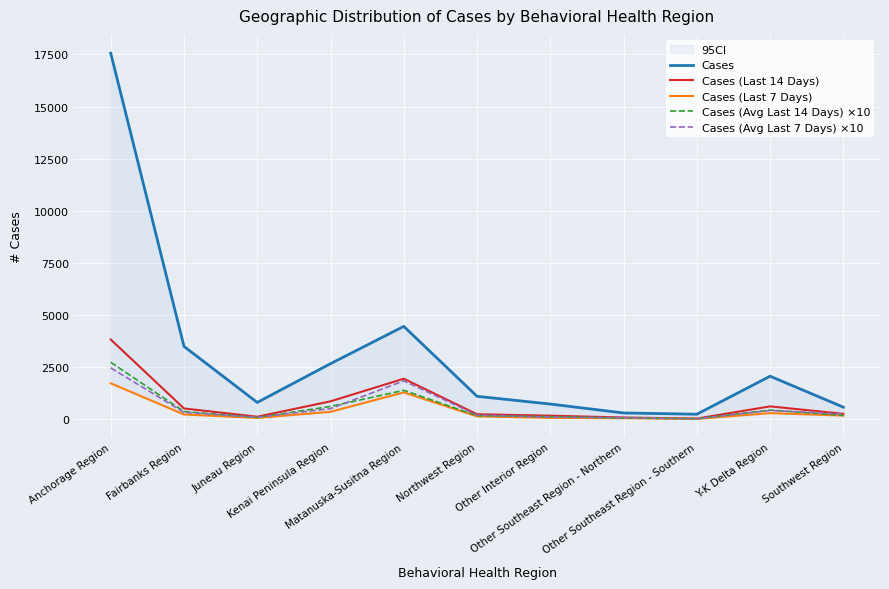

Between Kenai Peninsula Region and Y-K Delta Region, which series saw the biggest shift?

Cases